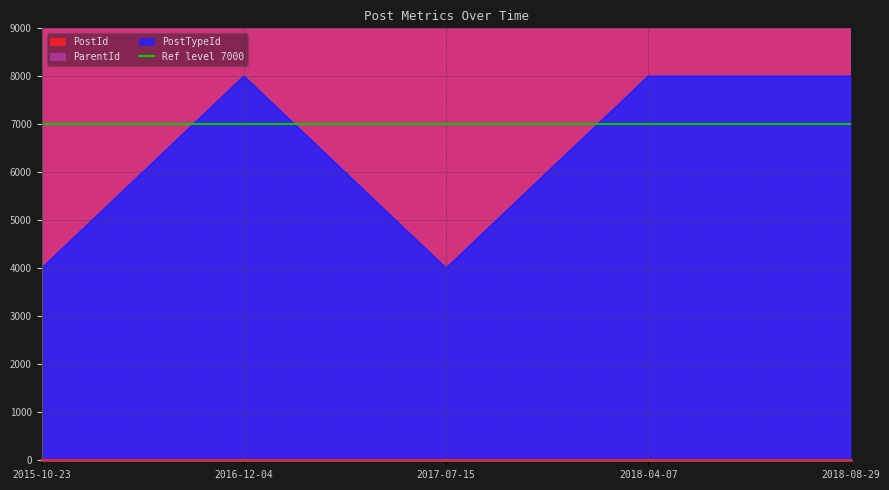

Rank the series by their average value, from highest to lowest.

PostId, ParentId, PostTypeId